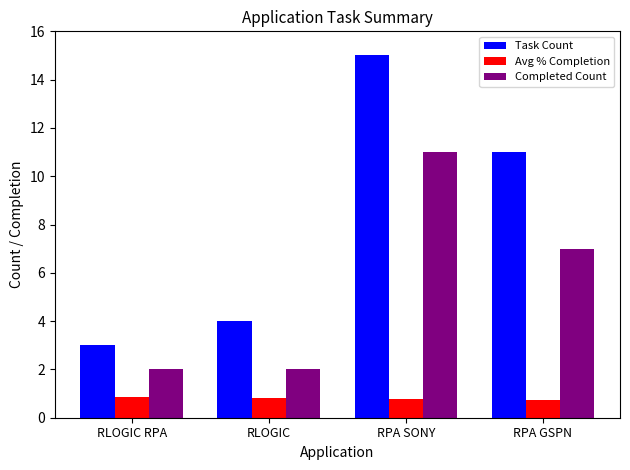

At which category is the sum across all series the highest?

RPA SONY